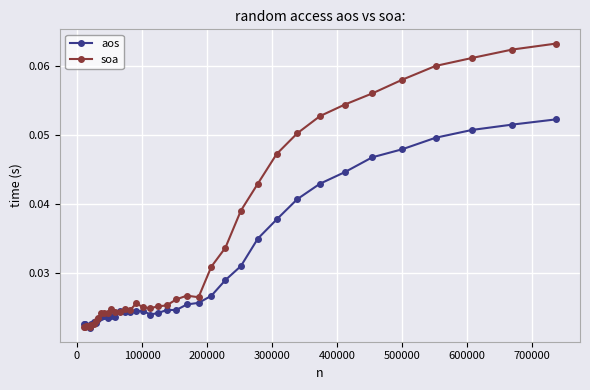

Which series has the widest spread of values?

soa